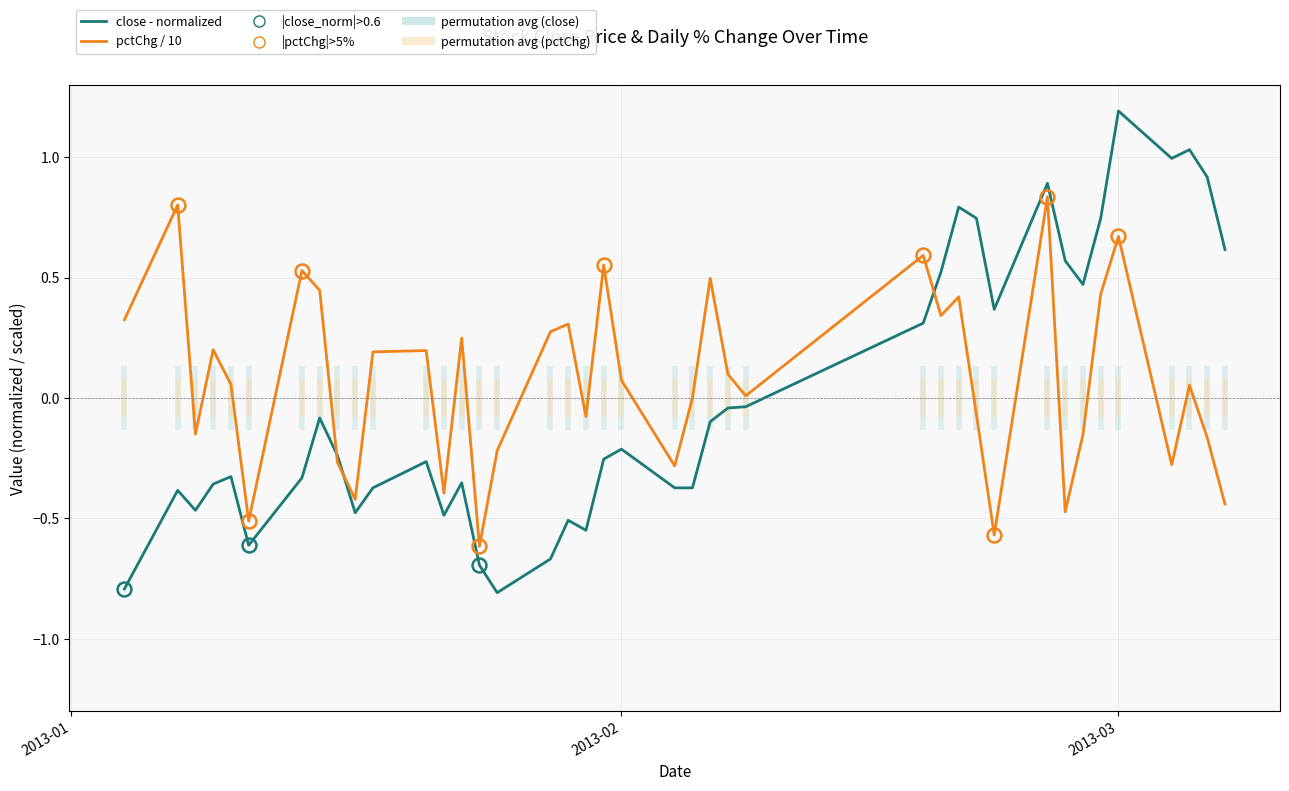

What is the maximum value shown in the chart?

1.2